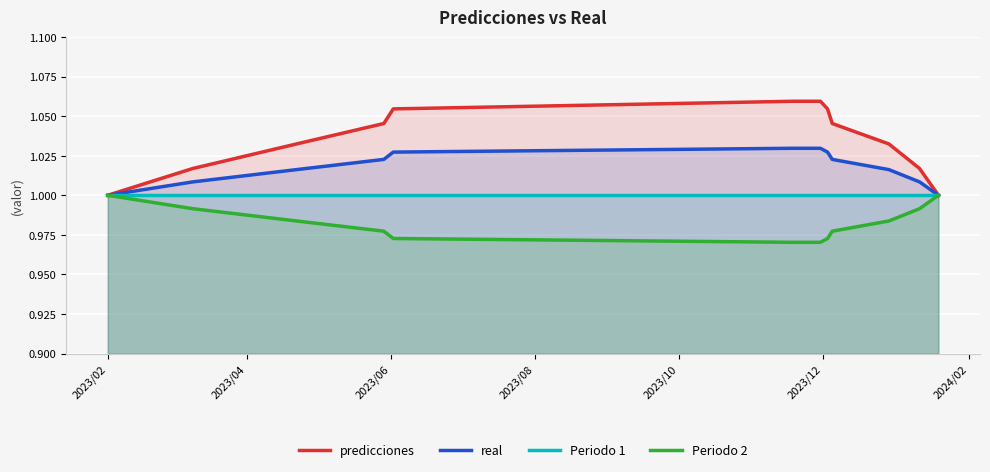

Which series has the widest spread of values?

predicciones